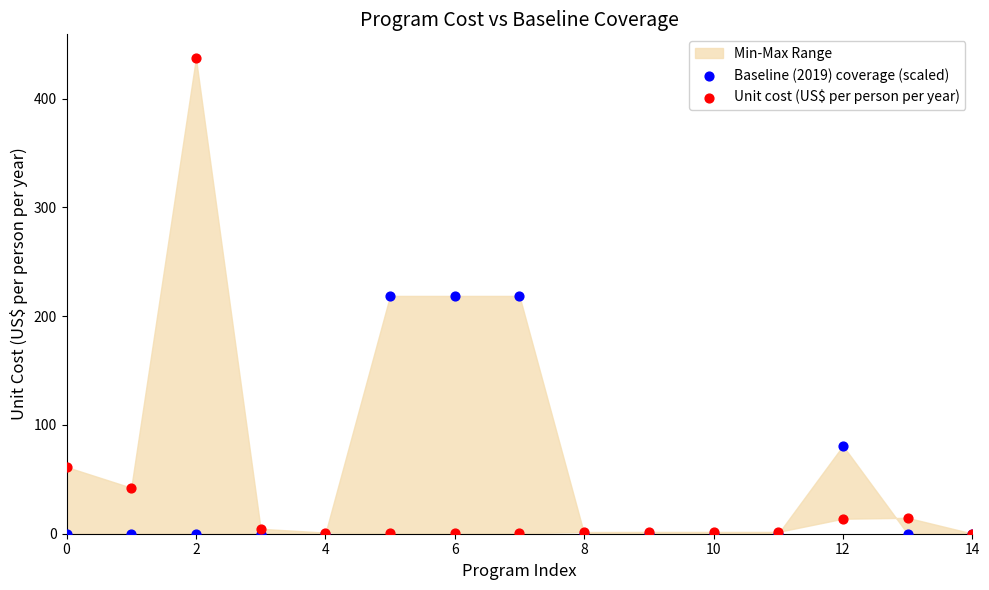

In the Baseline (2019) coverage (scaled) series, what Y value is closest to 109?

80.9